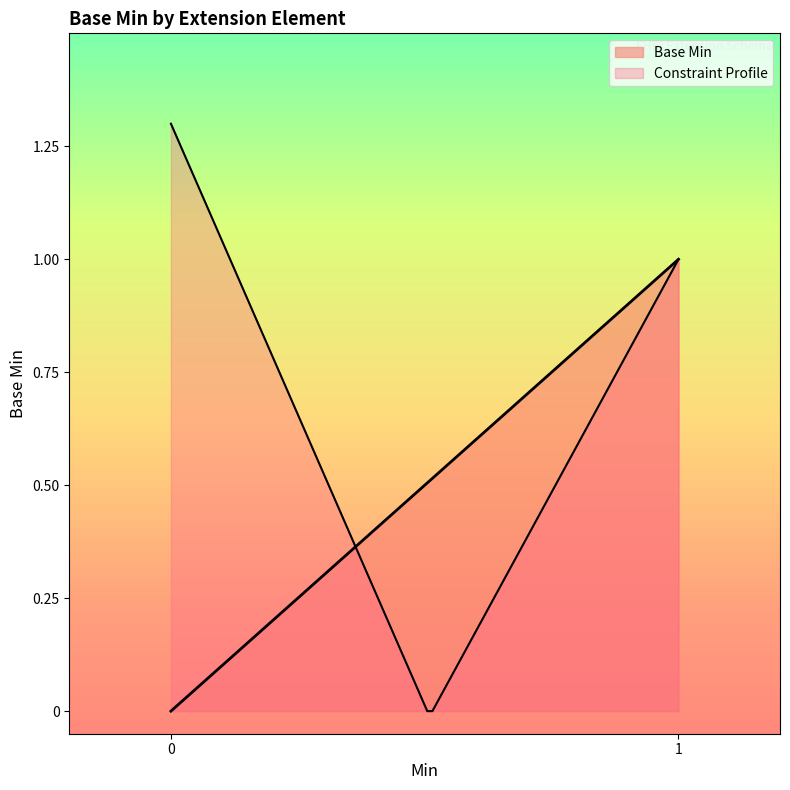

What is the difference between the maximum and minimum values?

1